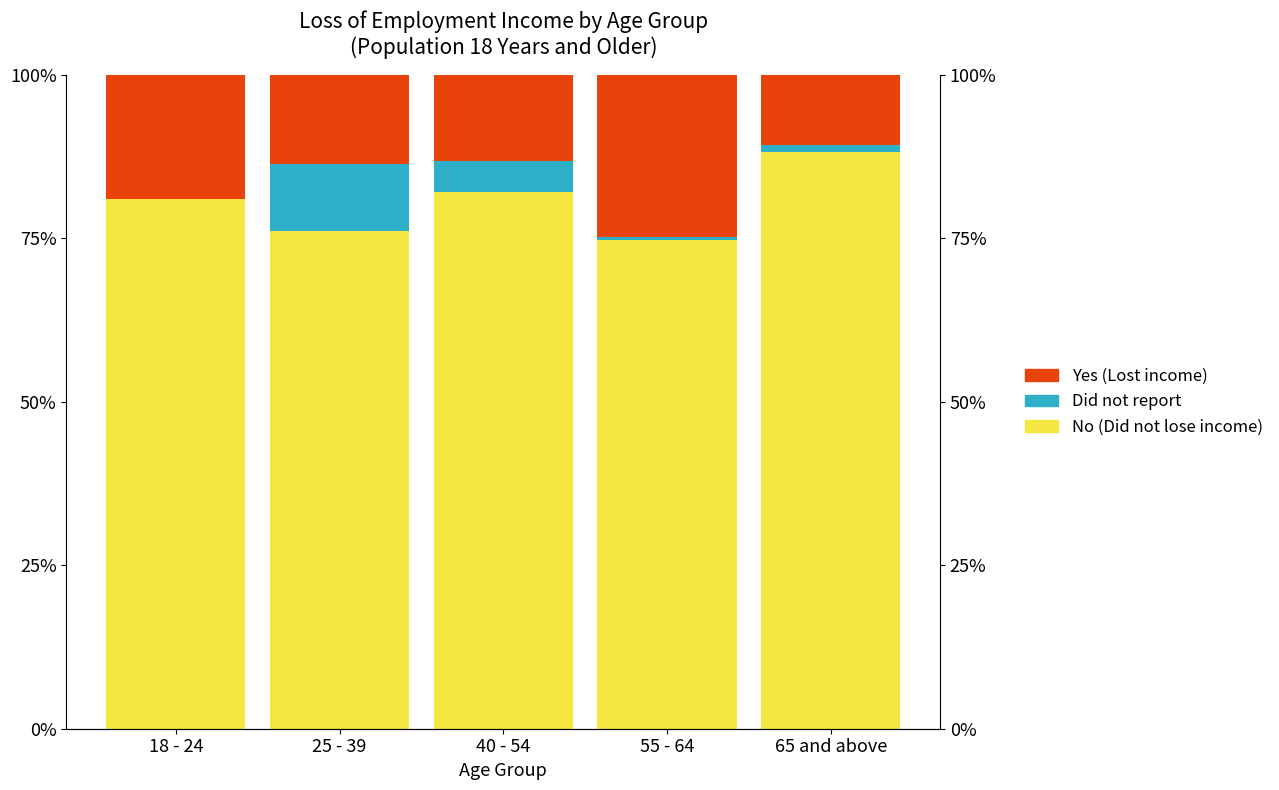

What is the highest value of the Yes (Lost income) series?

24.9